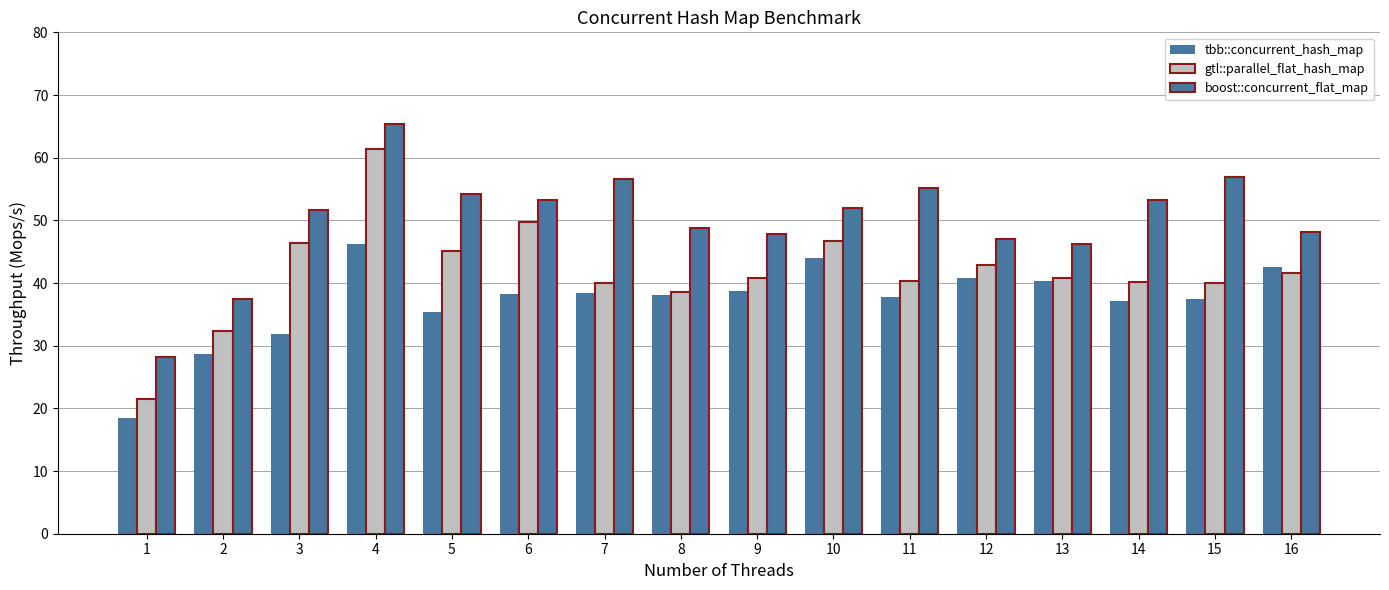

At 14, list the series in order from largest to smallest.

boost::concurrent_flat_map, gtl::parallel_flat_hash_map, tbb::concurrent_hash_map